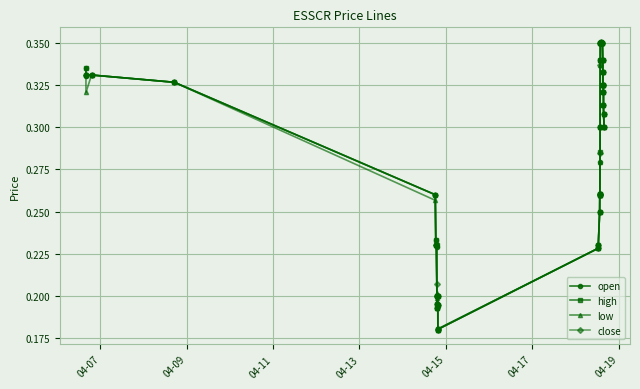

At how many categories does at least one series exceed 0?

40